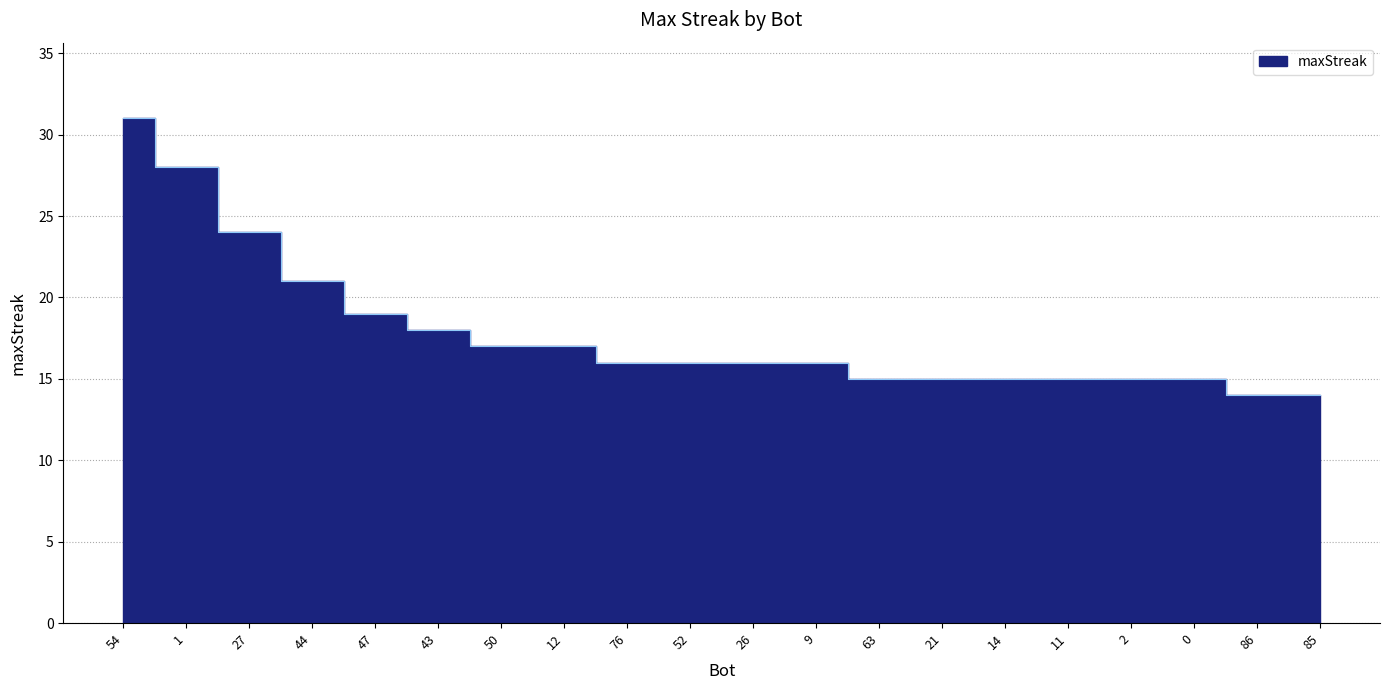

Is it true that the value at 2 is 15?

True